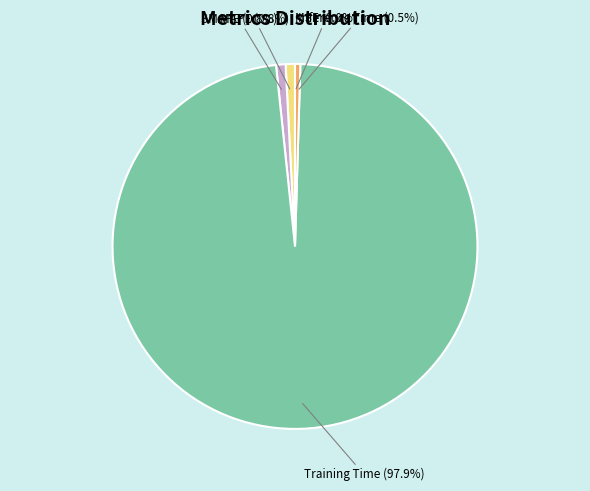

How much of the chart is everything except Inference Time?

99.5%